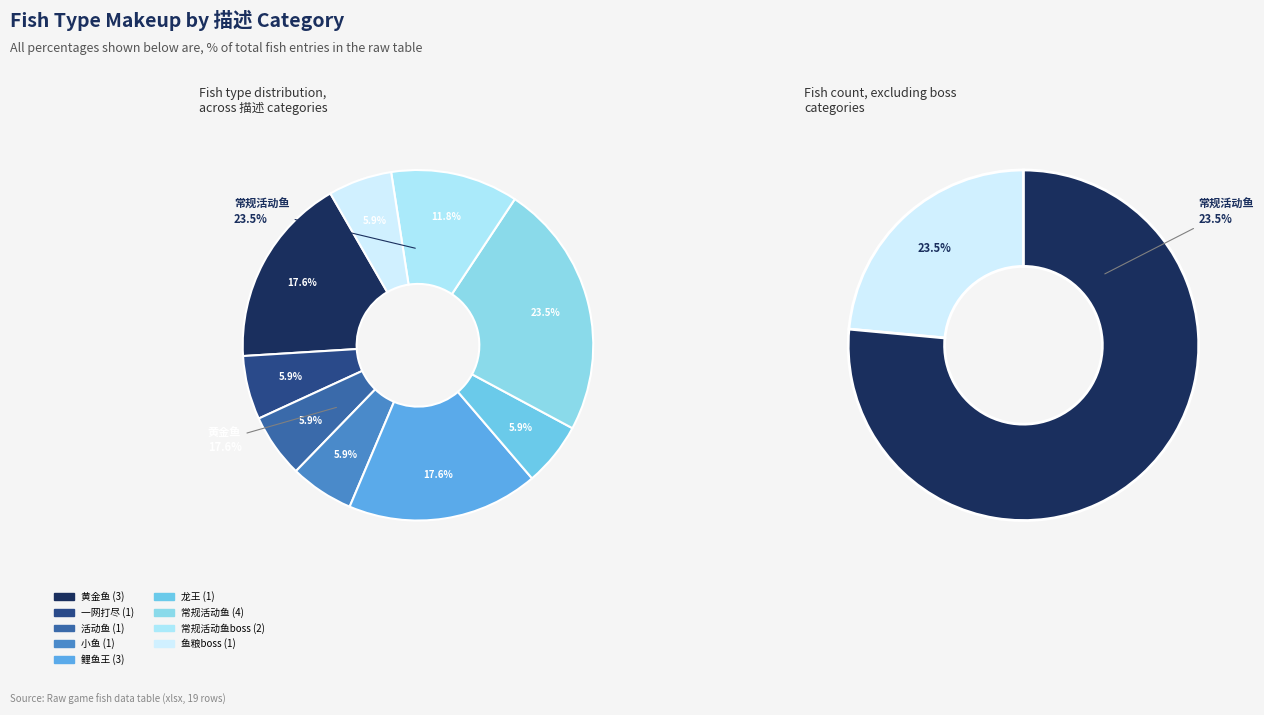

What is the change in value from 小鱼 to 常规活动鱼?

+3